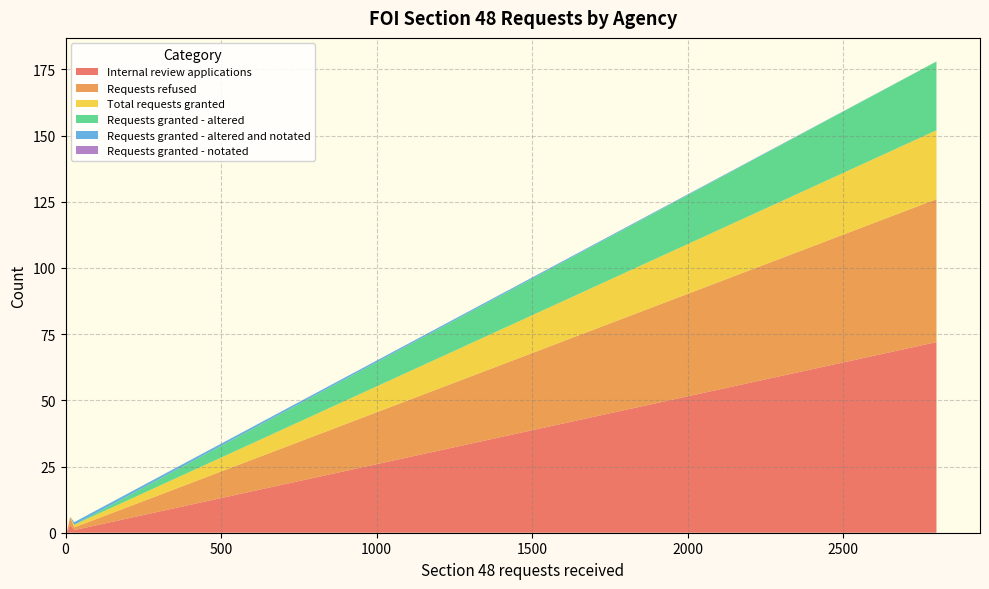

Reading left to right, transcribe all the data shown in this chart.

Internal review applications: Australian Customs and Border Protection=0	Australian Maritime Safety Authority=0	Civil Aviation Safety Authority=0	ComSuper=0	Department of Defence=3	Department of Education Employment=0	Department of Finance and Deregulation=0	Department of Human Services=1	Department of Immigration and Citizenship=72	NBN Co Limited=0
Requests refused: Australian Customs and Border Protection=0	Australian Maritime Safety Authority=1	Civil Aviation Safety Authority=0	ComSuper=0	Department of Defence=3	Department of Education Employment=0	Department of Finance and Deregulation=0	Department of Human Services=1	Department of Immigration and Citizenship=54	NBN Co Limited=1
Total requests granted: Australian Customs and Border Protection=0	Australian Maritime Safety Authority=0	Civil Aviation Safety Authority=0	ComSuper=0	Department of Defence=0	Department of Education Employment=0	Department of Finance and Deregulation=0	Department of Human Services=1	Department of Immigration and Citizenship=26	NBN Co Limited=0
Requests granted - altered: Australian Customs and Border Protection=0	Australian Maritime Safety Authority=0	Civil Aviation Safety Authority=0	ComSuper=0	Department of Defence=0	Department of Education Employment=0	Department of Finance and Deregulation=0	Department of Human Services=0	Department of Immigration and Citizenship=26	NBN Co Limited=0
Requests granted - altered and notated: Australian Customs and Border Protection=0	Australian Maritime Safety Authority=0	Civil Aviation Safety Authority=0	ComSuper=0	Department of Defence=0	Department of Education Employment=0	Department of Finance and Deregulation=0	Department of Human Services=1	Department of Immigration and Citizenship=0	NBN Co Limited=0
Requests granted - notated: Australian Customs and Border Protection=0	Australian Maritime Safety Authority=0	Civil Aviation Safety Authority=0	ComSuper=0	Department of Defence=0	Department of Education Employment=0	Department of Finance and Deregulation=0	Department of Human Services=0	Department of Immigration and Citizenship=0	NBN Co Limited=0